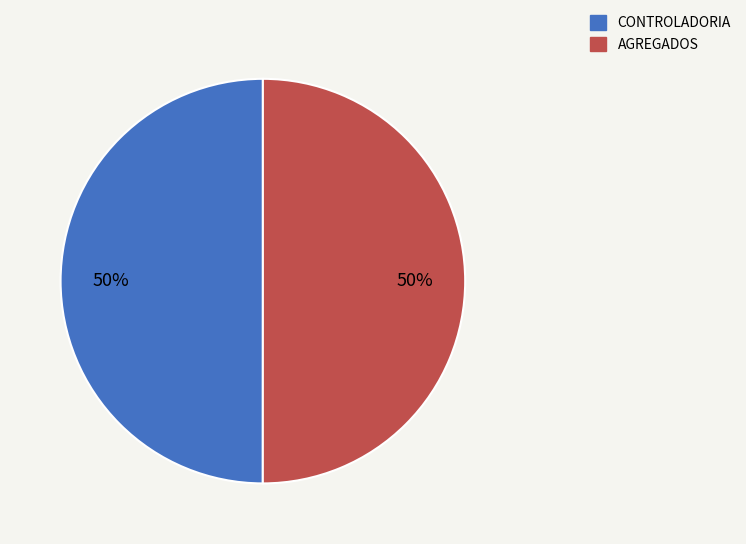

To the nearest percent, what percentage of the pie is AGREGADOS?

50%